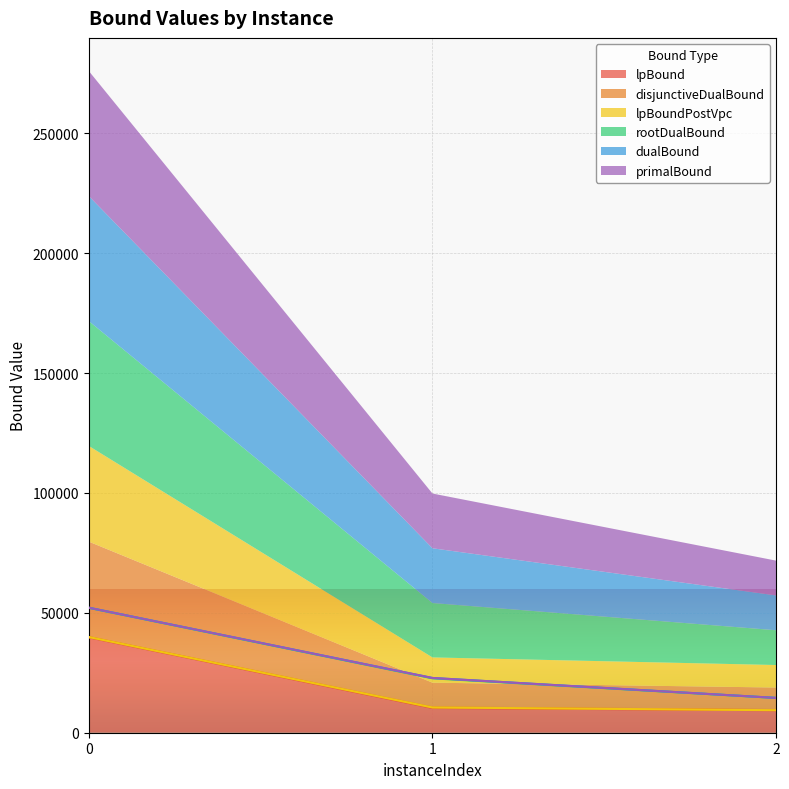

Reading left to right, transcribe all the data shown in this chart.

lpBound: 39794.7	10331.1	9375.1
disjunctiveDualBound: 39918.3	10544.8	9471.2
lpBoundPostVpc: 39913.3	10533.1	9393.3
rootDualBound: 52089.5	22690.0	14498.7
dualBound: 52148.0	22835.4	14520.0
primalBound: 52148.0	22835.4	14520.3